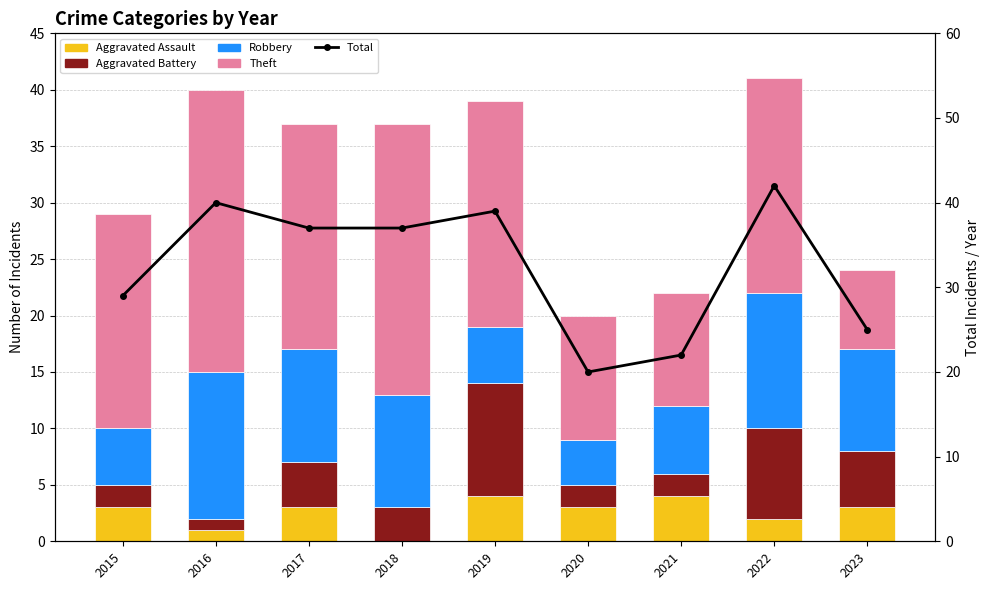

What is the difference between the maximum and minimum values in the Robbery series?

9